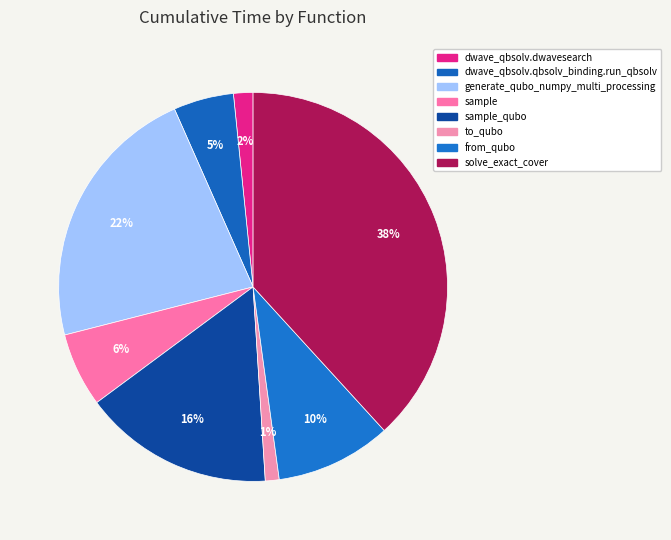

Which slice is the smallest?

to_qubo